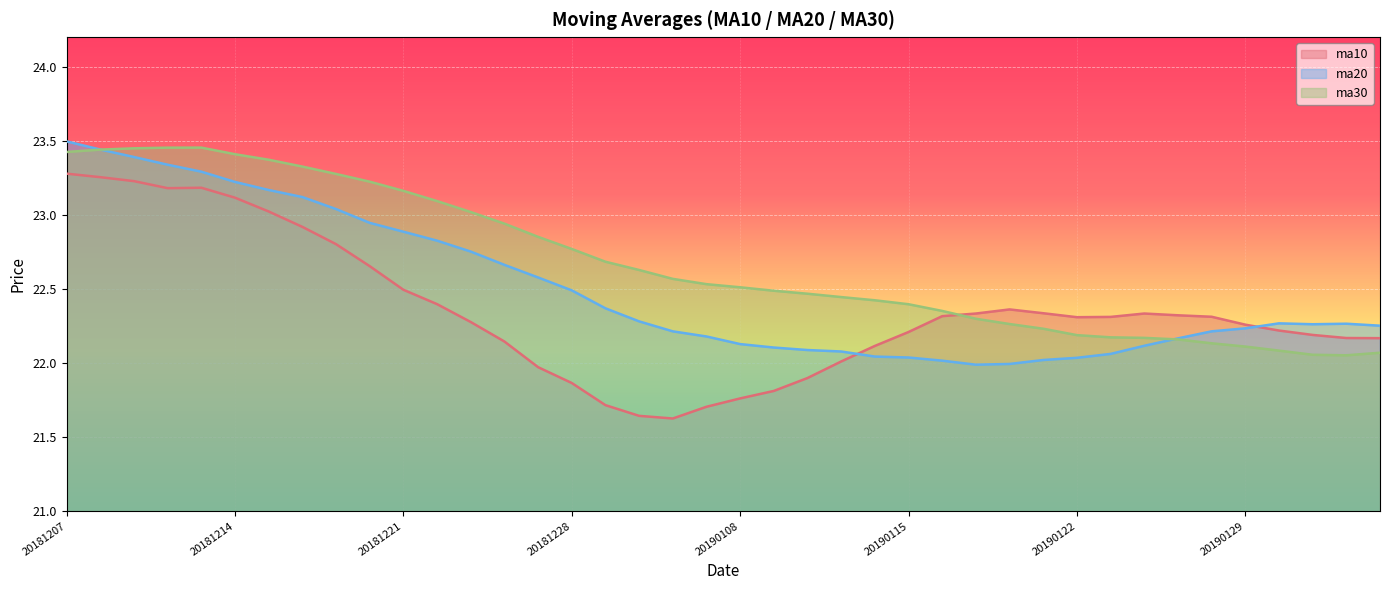

The value of ma10 at 20181221 is 22.5. True or false?

True